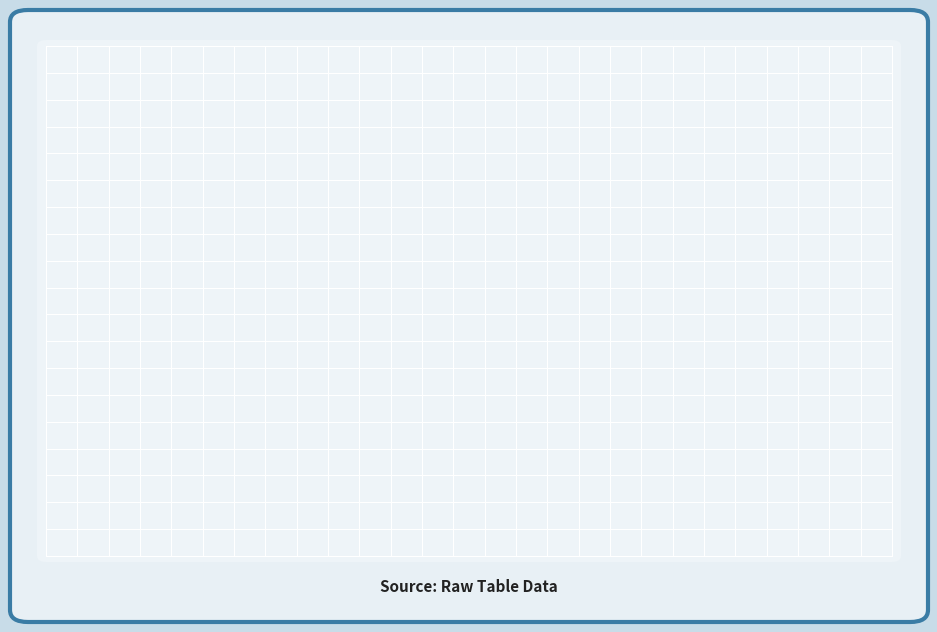

The 桂湖·颇忆家山好 slice represents 11% of the pie. True or false?

True